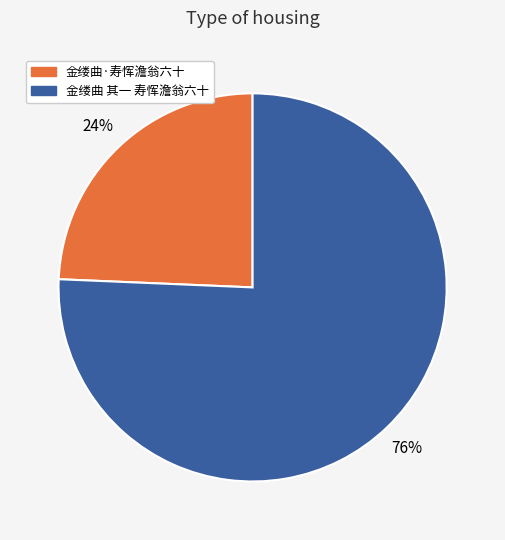

The 金缕曲 其一 寿恽澹翁六十 slice represents 67% of the pie. True or false?

False